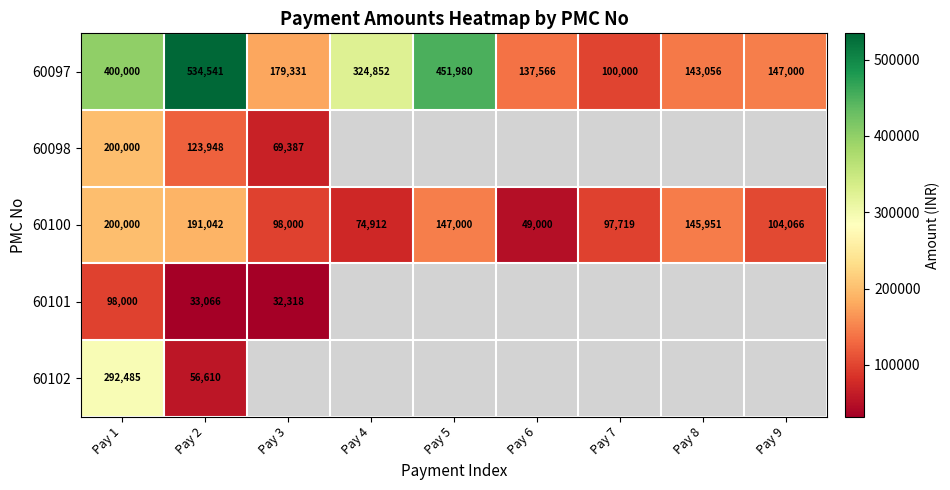

At which category is the sum across all series the highest?

Pay 1